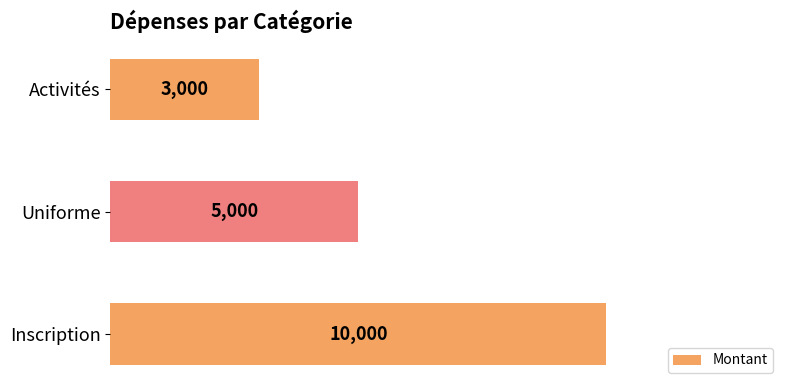

How many values are below 5000?

1